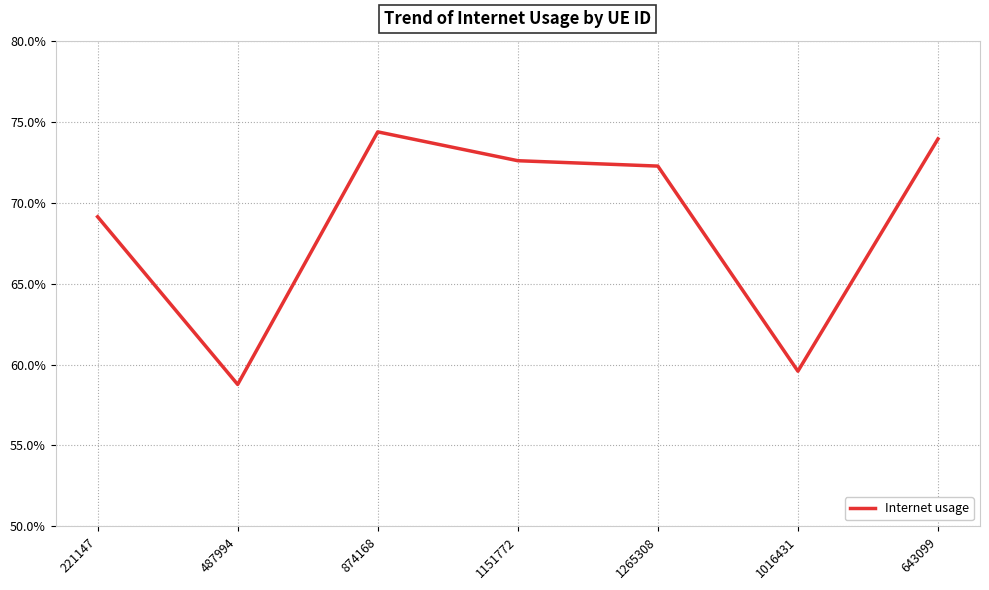

Does the chart have visible grid lines?

Yes